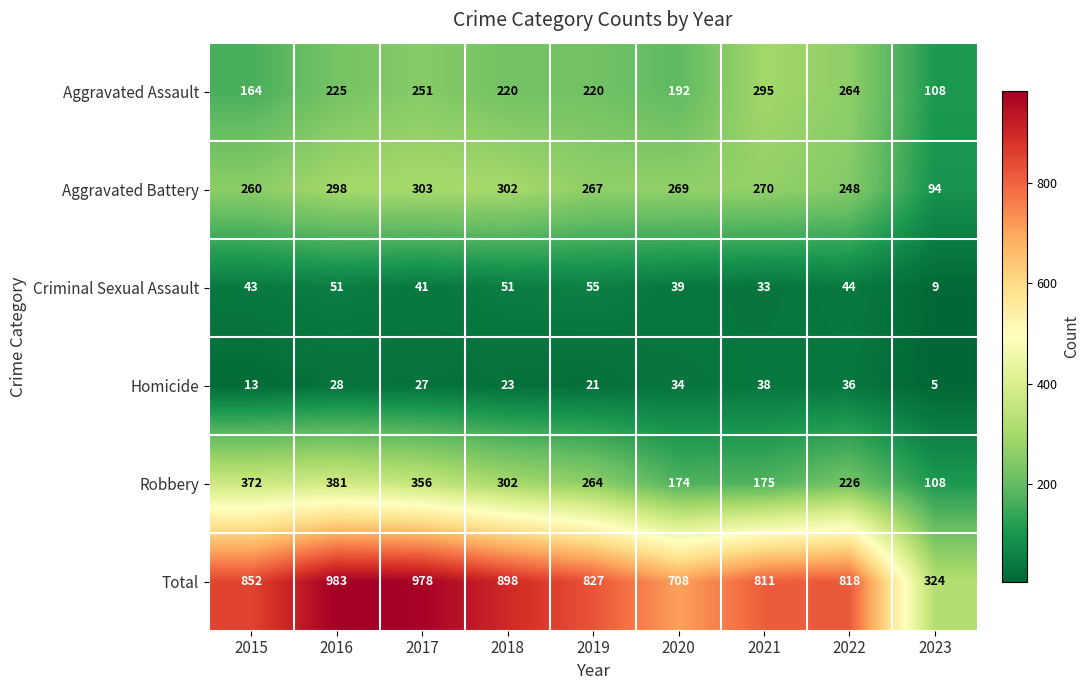

Read the Robbery value at 2022, to the nearest 5.

225